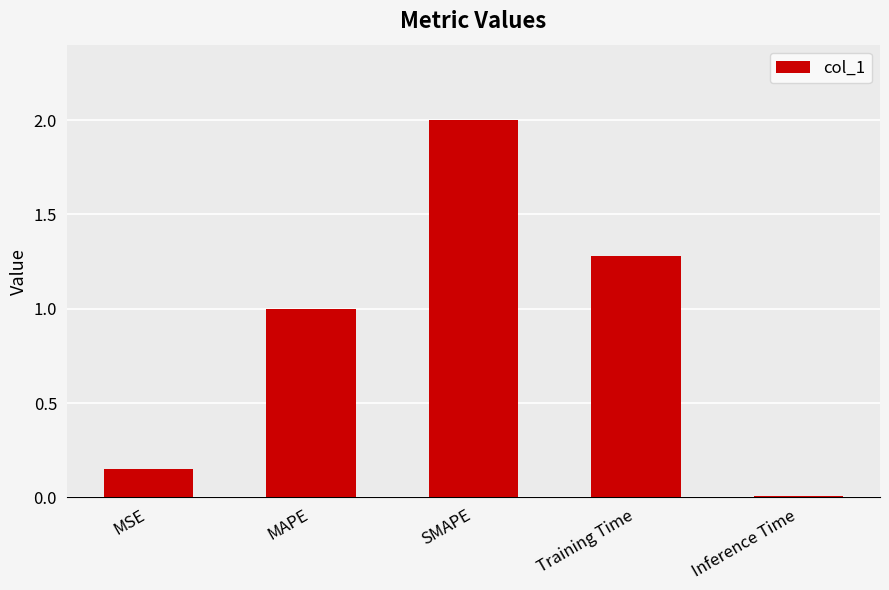

What is the sum of all values?

4.4